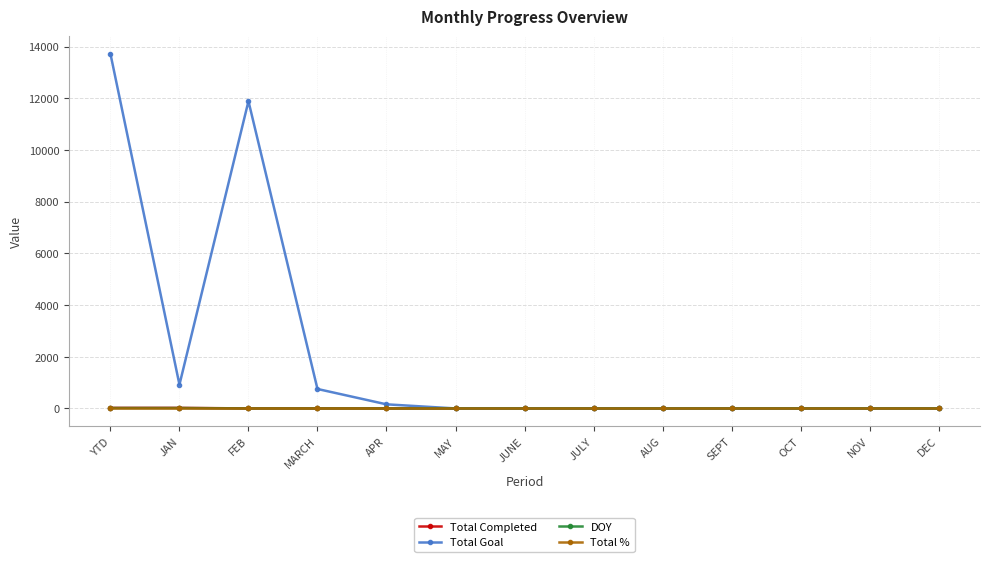

Where is Total Goal nearest to the value 6860?

FEB